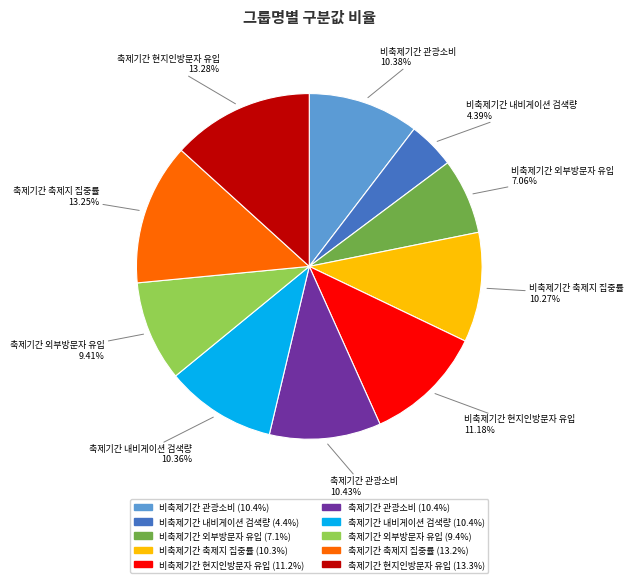

Does any single category account for the majority?

No